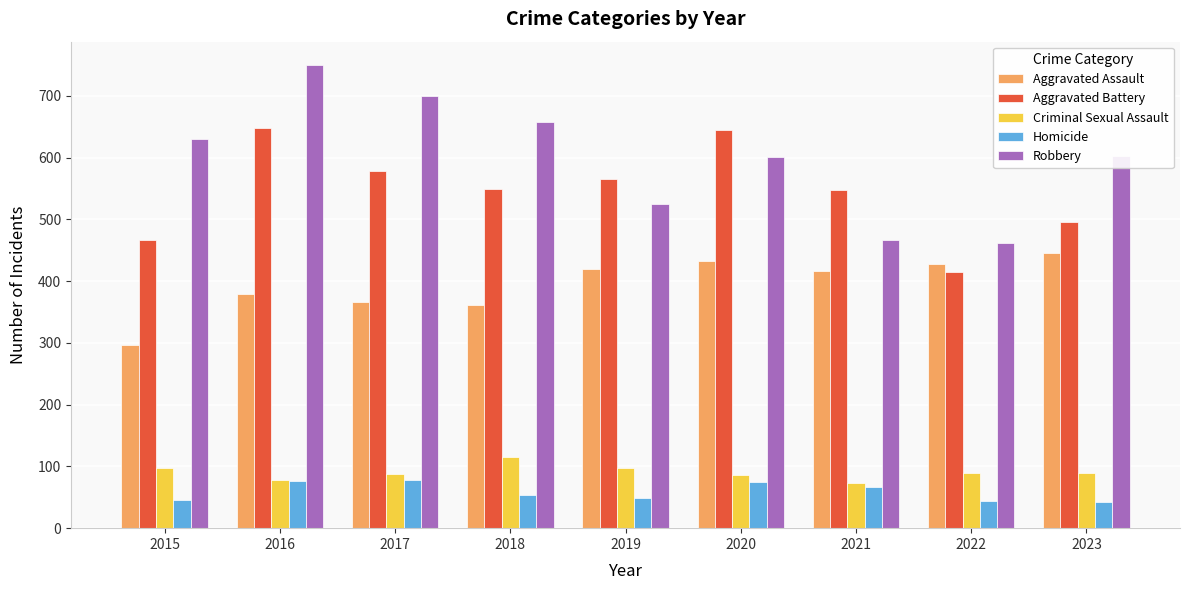

Count the number of categories in the chart.

9